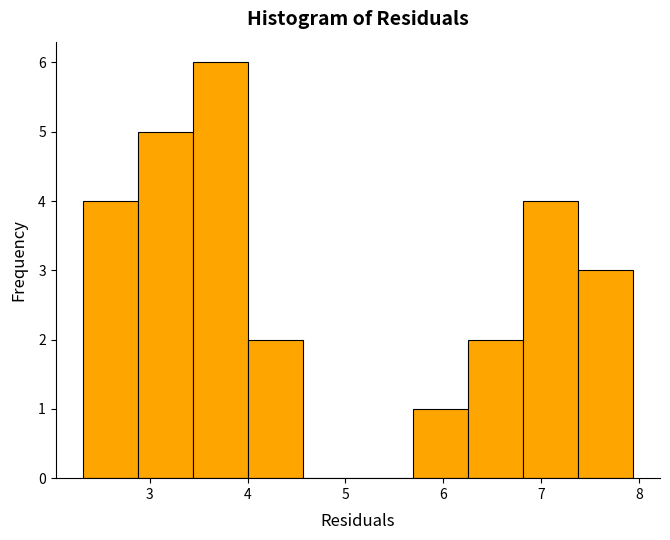

Reading left to right, transcribe this chart: for each bar, give the range it covers on the x-axis and its height. Neither the bar edges nor the heights are printed on the chart, so give them approximately, as read against the axes.

2.3 to 2.9: 4
2.9 to 3.4: 5
3.4 to 4.0: 6
4.0 to 4.6: 2
4.6 to 5.1: 0
5.1 to 5.7: 0
5.7 to 6.3: 1
6.3 to 6.8: 2
6.8 to 7.4: 4
7.4 to 7.9: 3